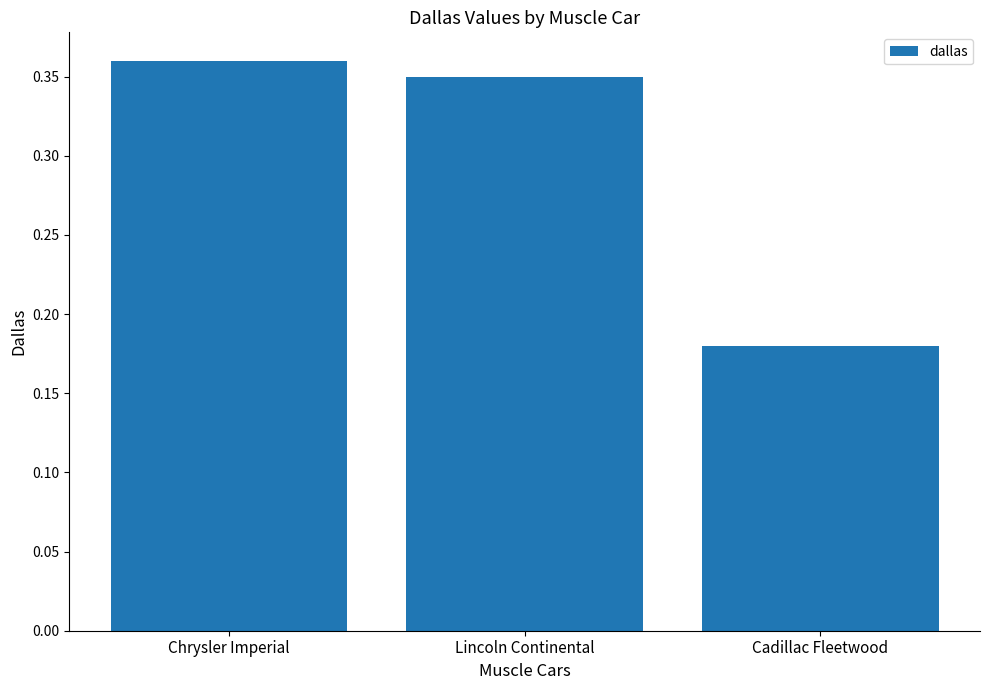

Which category has the highest value across all series?

Chrysler Imperial